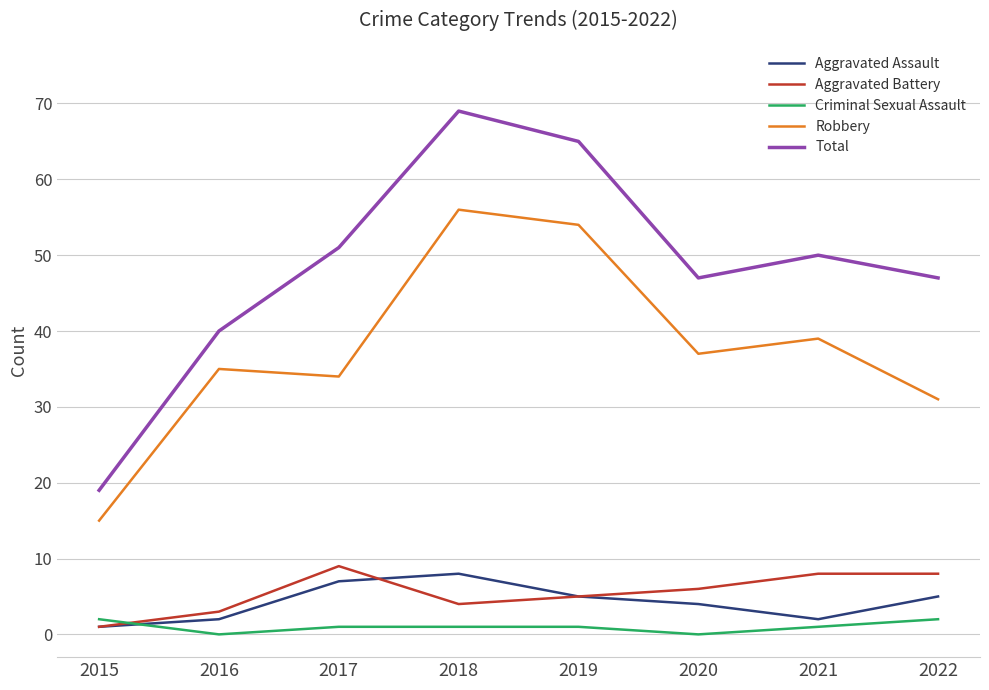

What is the difference between the second highest and second lowest values in the Total series?

25